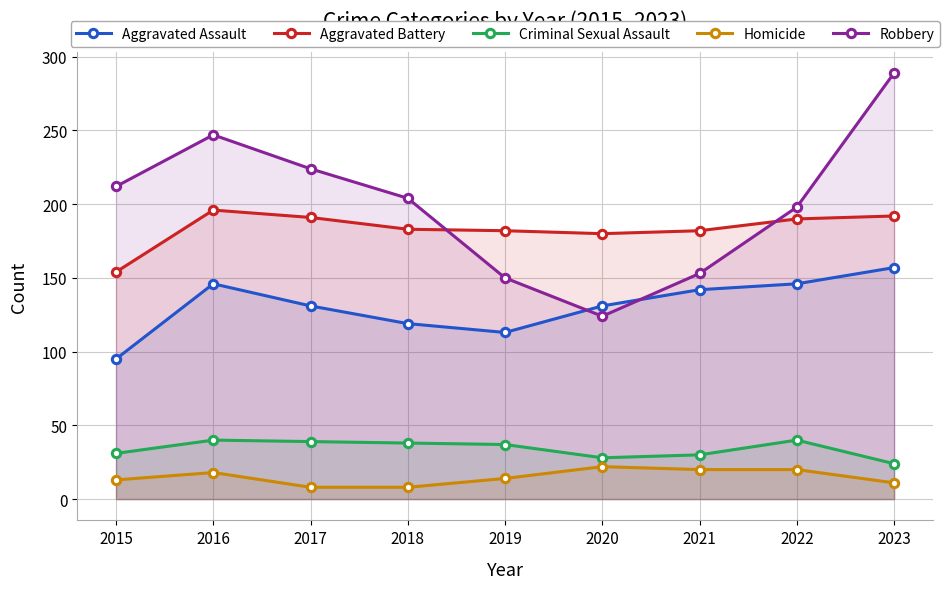

Reading left to right, extract all data points from this chart.

Aggravated Assault: 95	146	131	119	113	131	142	146	157
Aggravated Battery: 154	196	191	183	182	180	182	190	192
Criminal Sexual Assault: 31	40	39	38	37	28	30	40	24
Homicide: 13	18	8	8	14	22	20	20	11
Robbery: 212	247	224	204	150	124	153	198	289